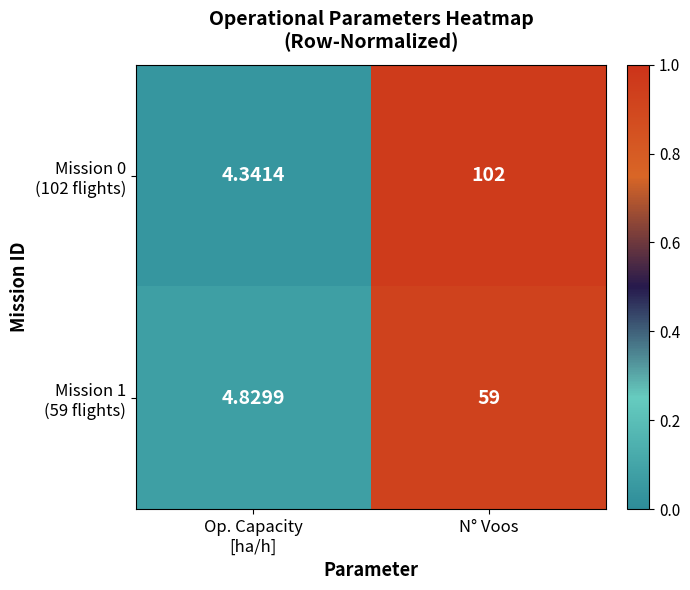

Which category has the highest value in the Mission 1 (59 flights) series?

N° Voos